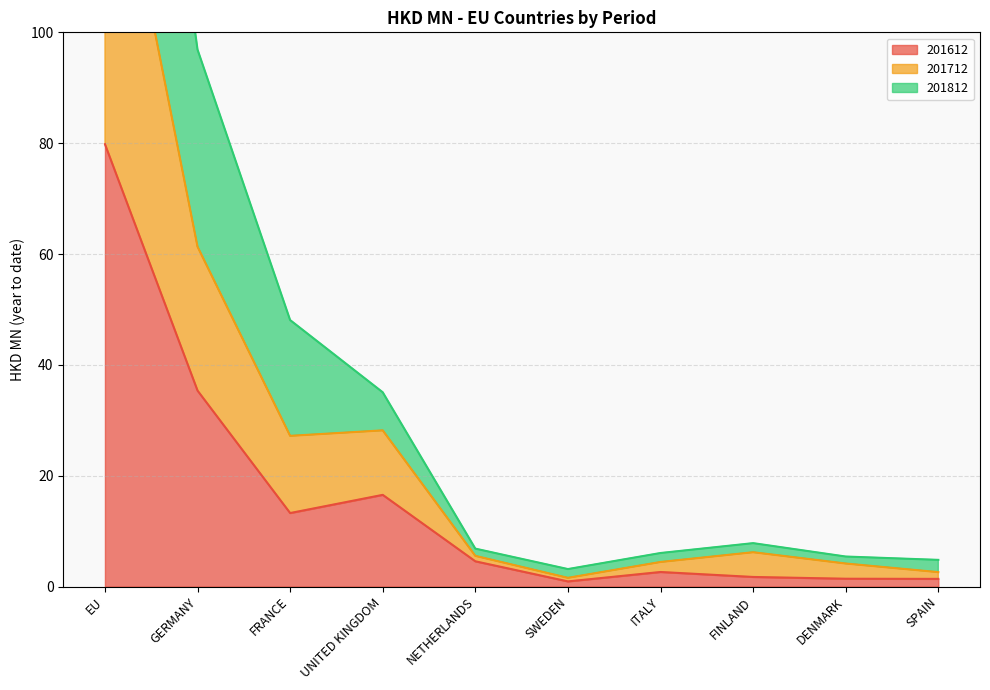

At which category is the sum across all series the highest?

EU